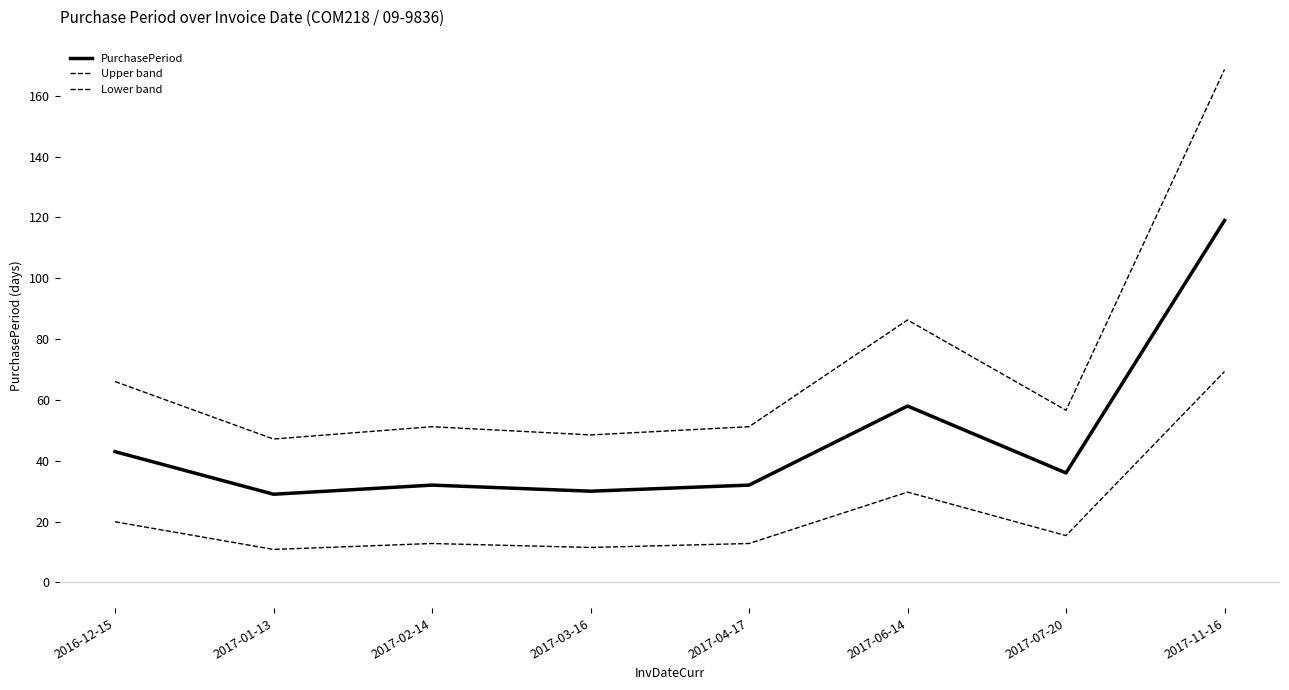

Does the chart display data point markers on the line(s)?

No